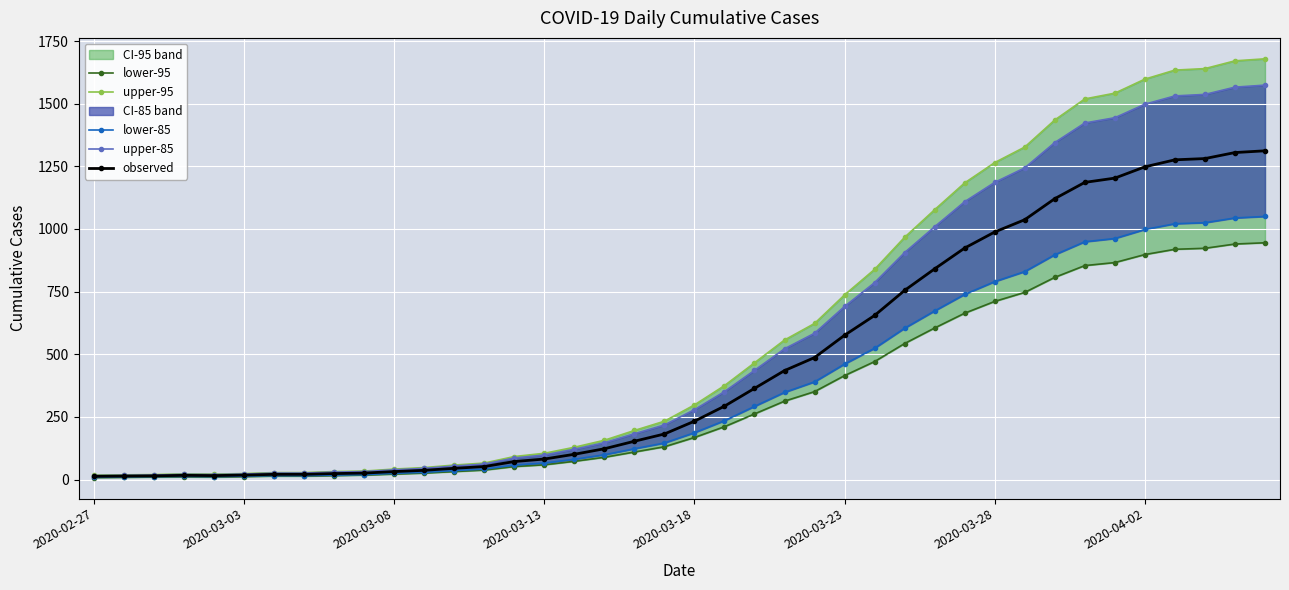

True or false: observed and upper-95 intersect in this chart.

False